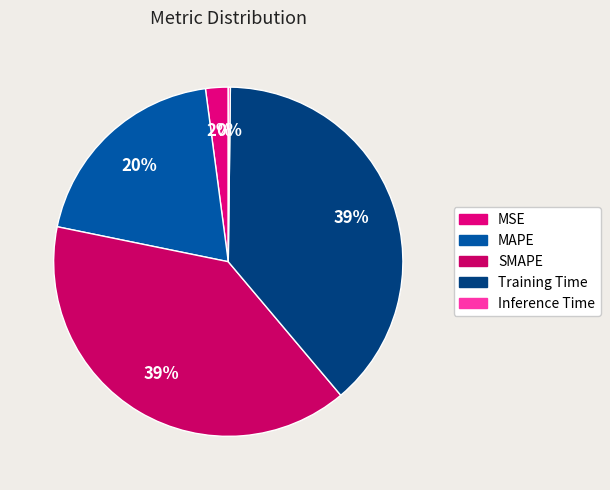

How many segments does this pie chart have?

5